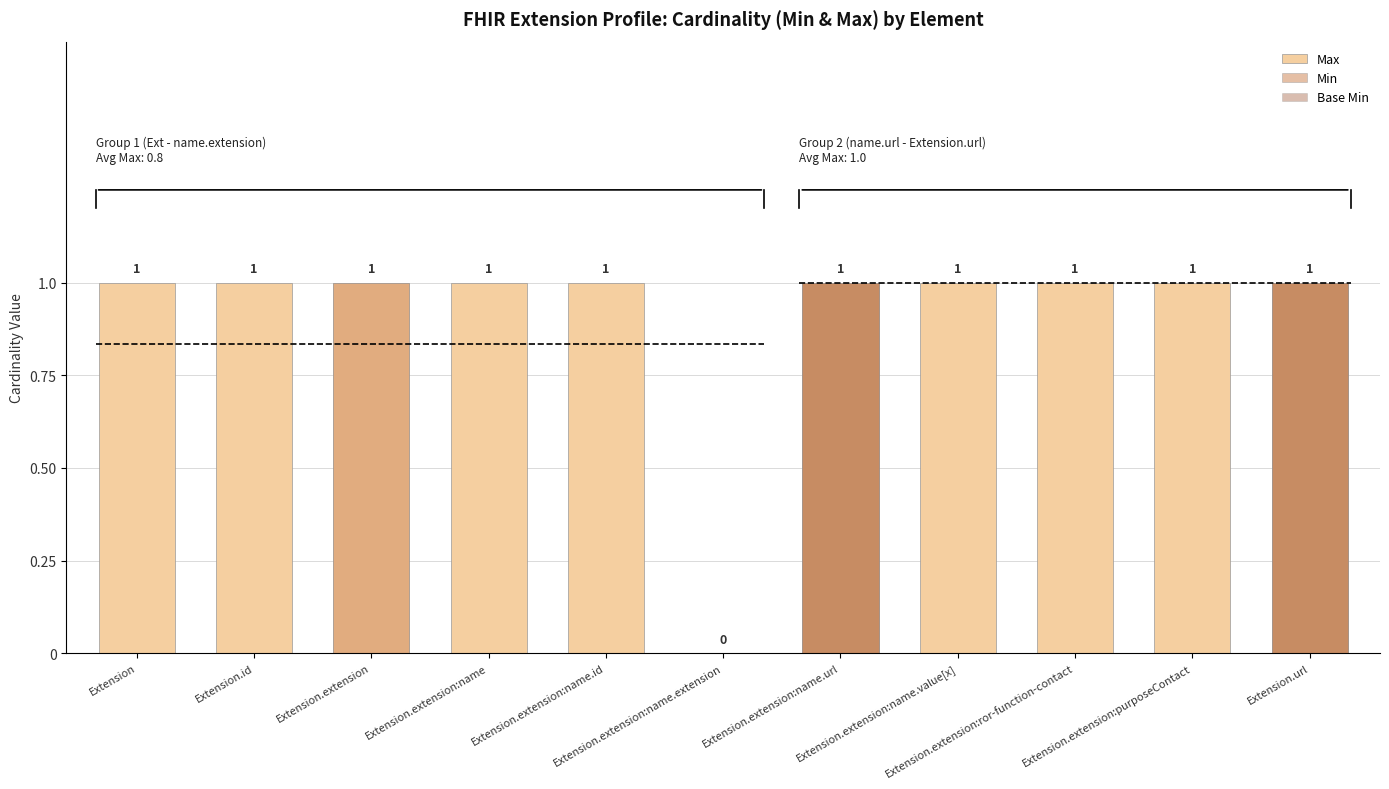

What is the total value across all series at Extension.extension:purposeContact?

1